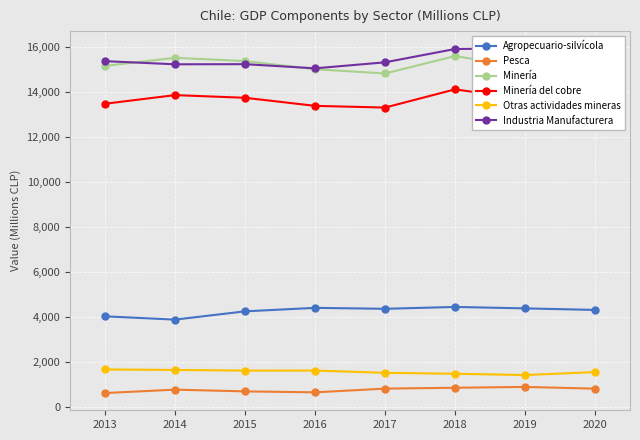

Which series has the largest total across all categories?

Industria Manufacturera